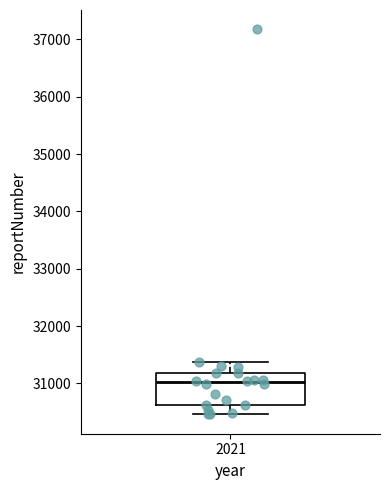

Read this box plot against the y-axis: the position of the median line, the range covered by the box, and the ends of both whiskers. The values are not printed on the chart, so give them approximately, as read against the axis.

median 31000, box 30600 to 31200, whiskers 30500 to 31400